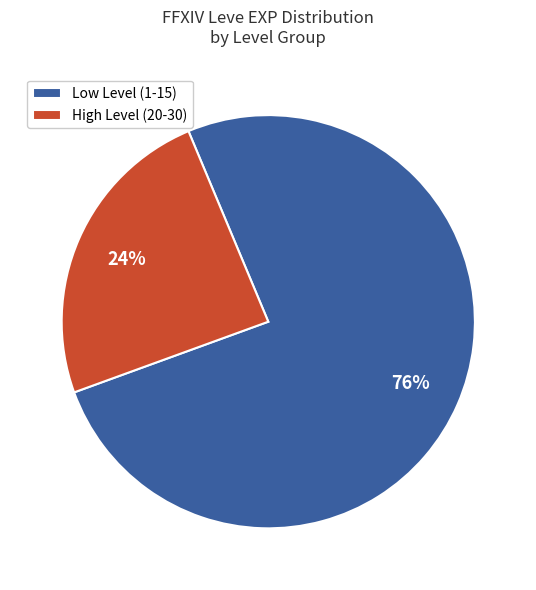

To the nearest percent, what portion does Low Level (1-15) represent?

76%